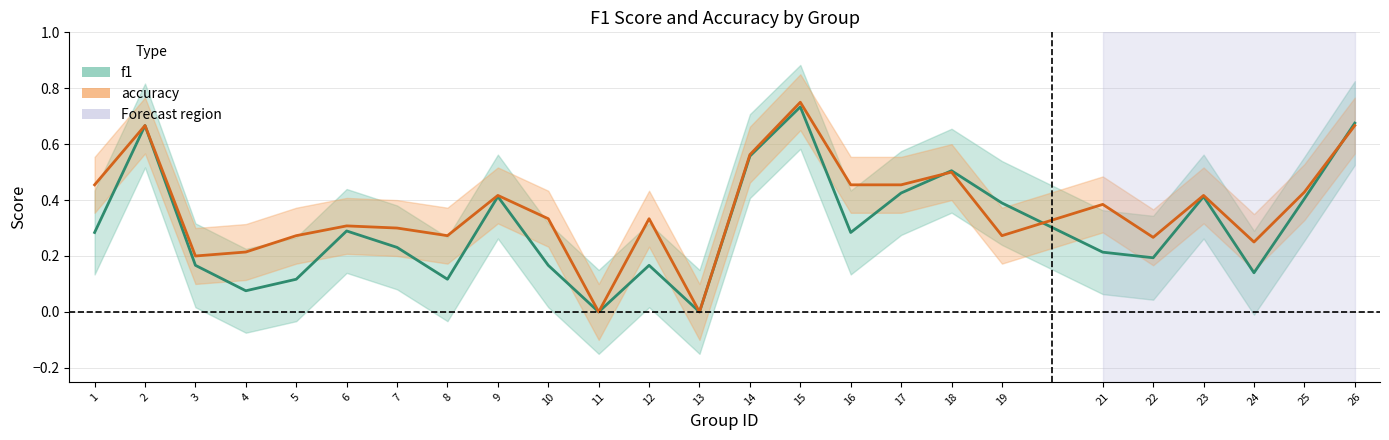

How many data points does each series have?

25